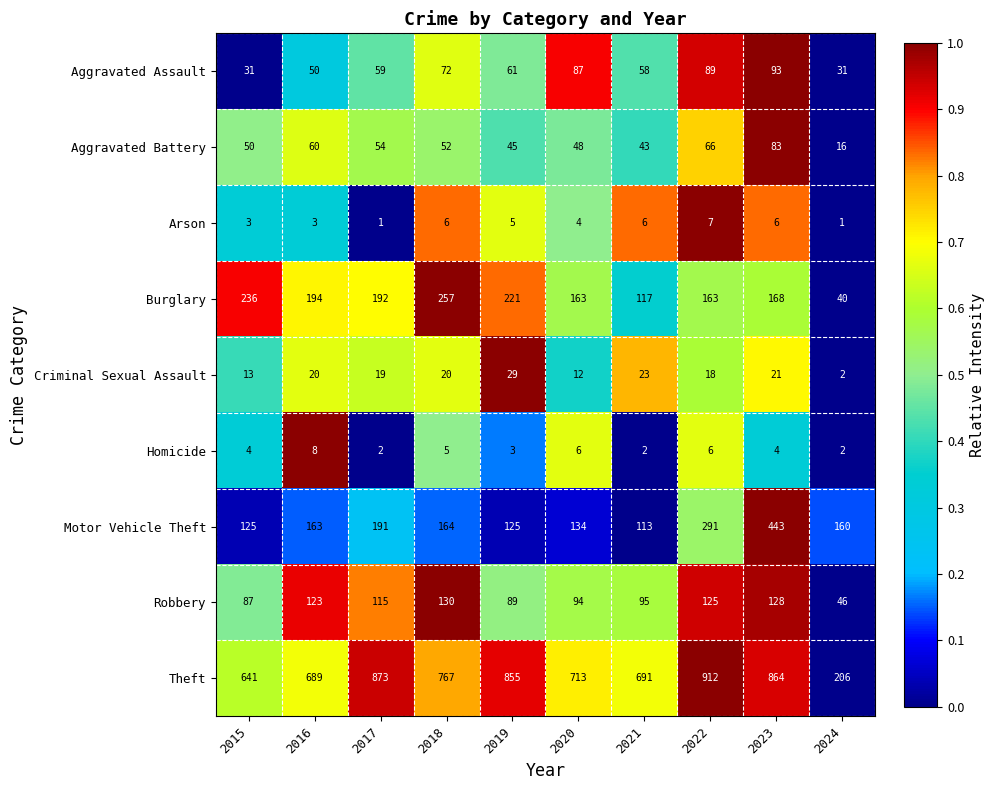

Is the value of Homicide at 2021 greater than the value of Motor Vehicle Theft at 2023?

No